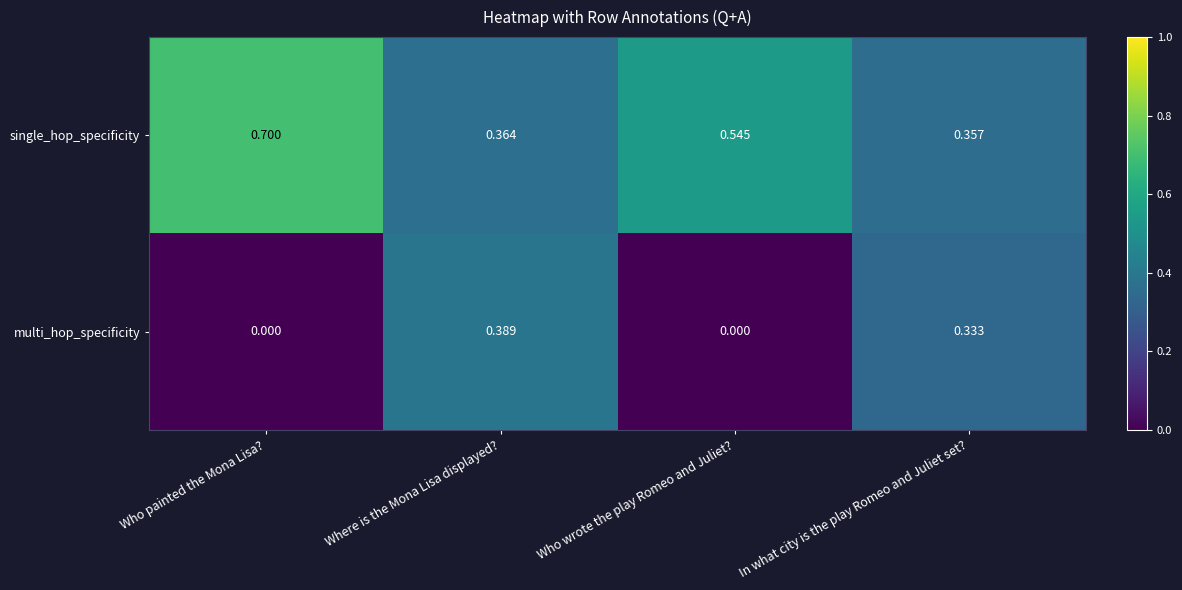

Where is single_hop_specificity nearest to the value 0?

In what city is the play Romeo and Juliet set?